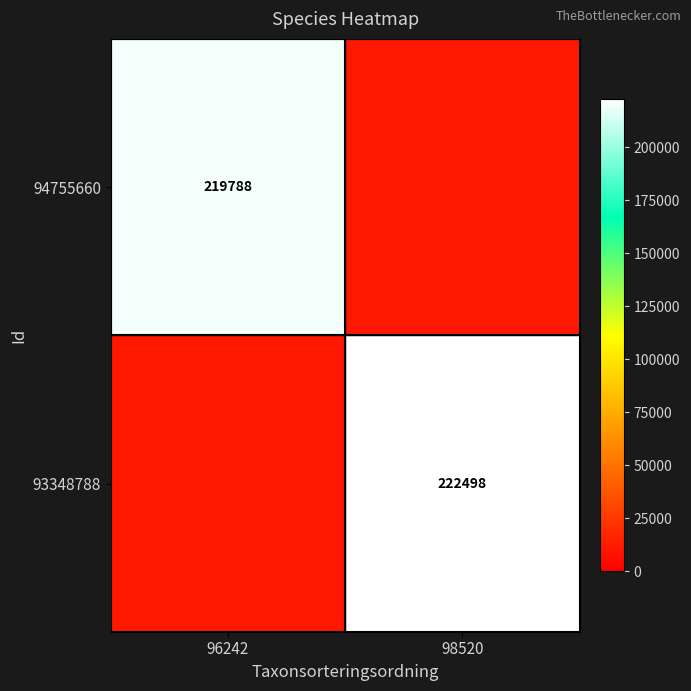

True or false: 93348788 has a value of 222498 at 98520.

True